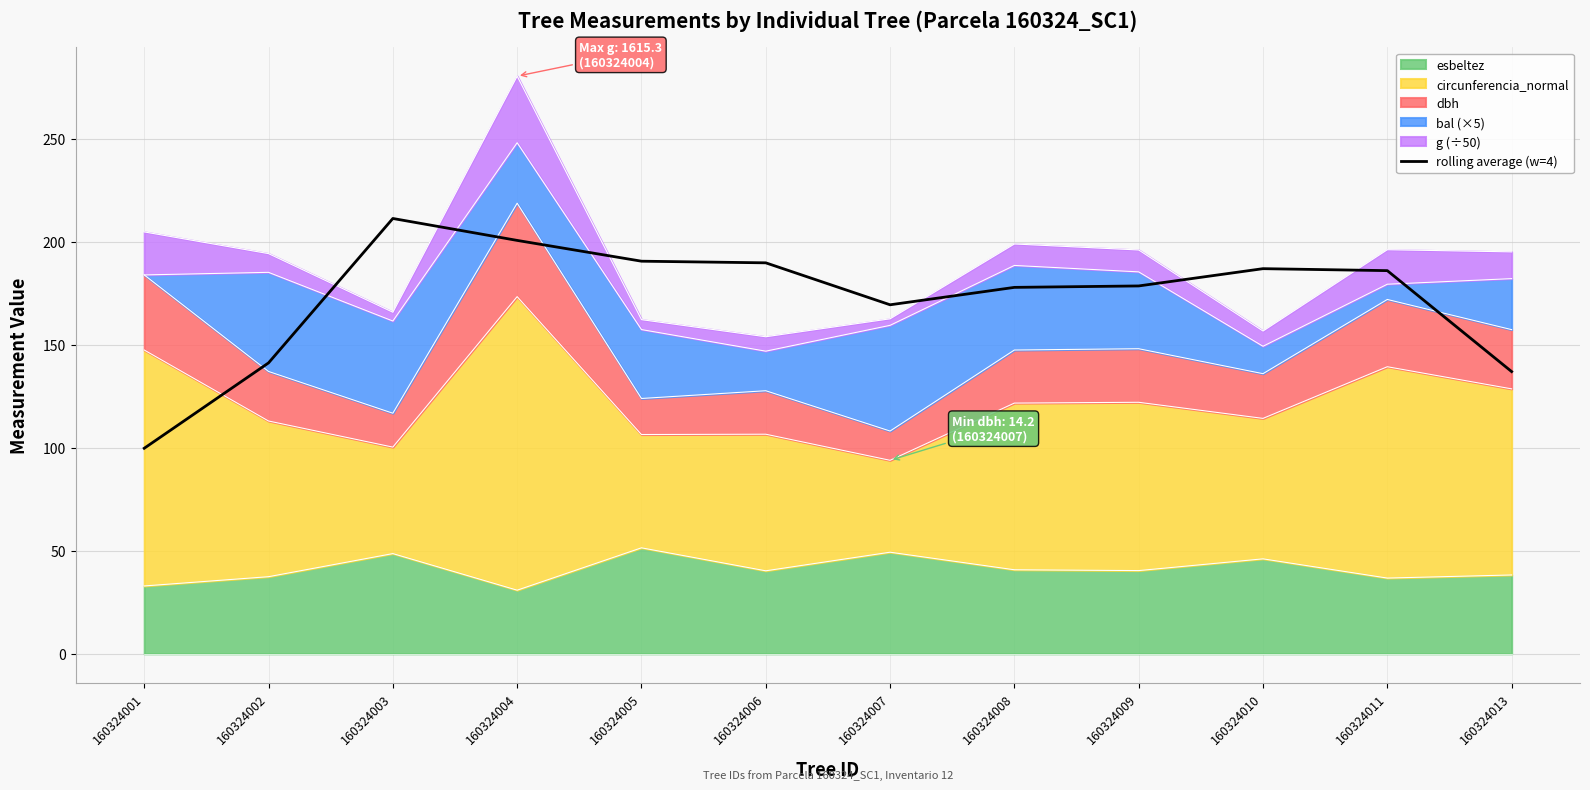

What is the value of the 5th point from the left?

190.5